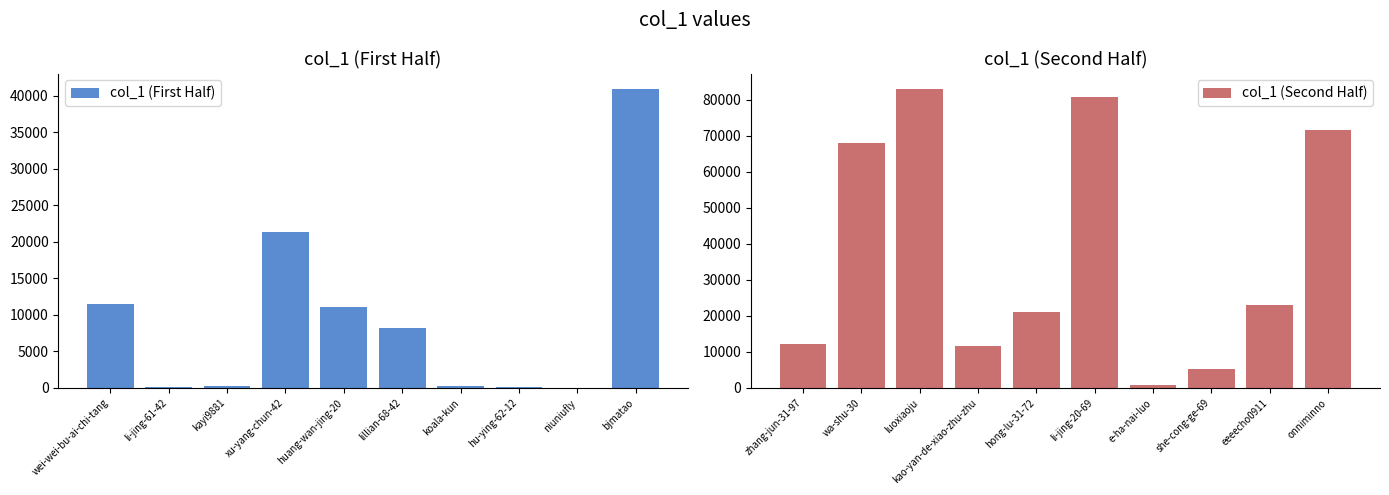

Which category has the highest value in the col_1 (First Half) series?

bjmatao